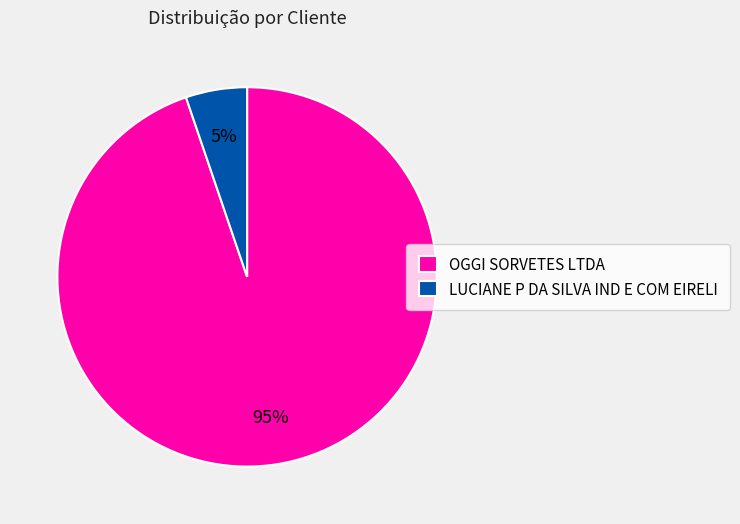

Count the number of slices in the pie.

2